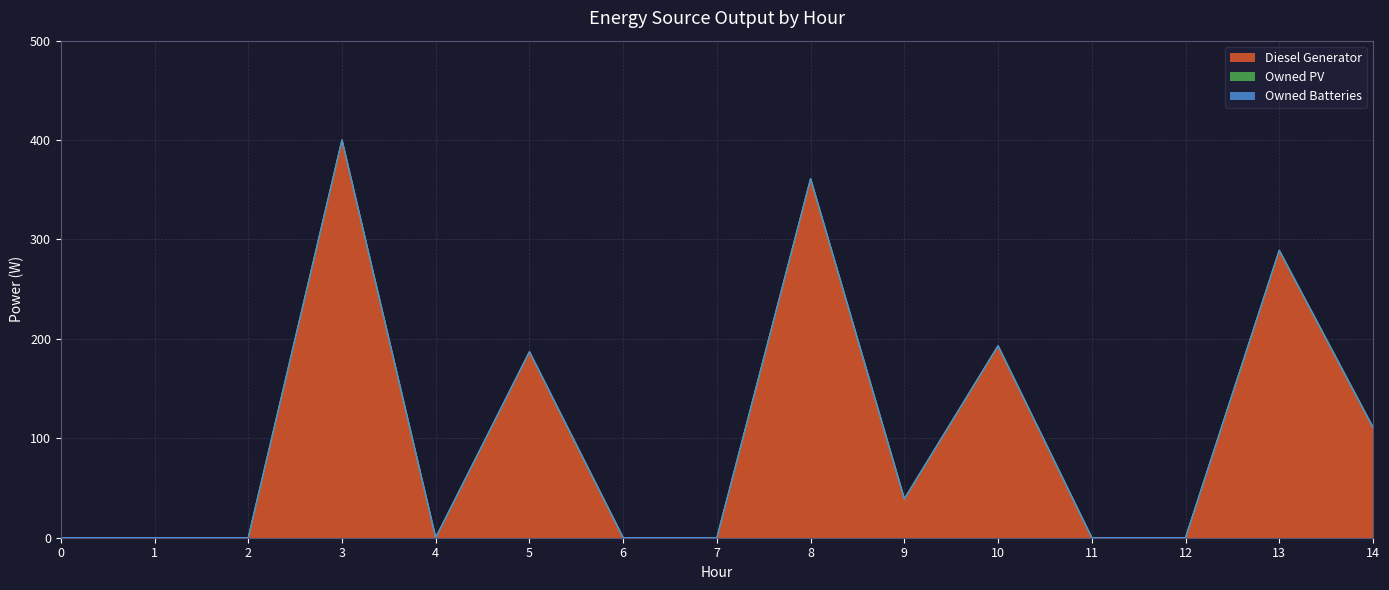

Reading left to right, transcribe all the data shown in this chart.

Diesel Generator: 0=0	1=0	2=0	3=400	4=0	5=187	6=0	7=0	8=361	9=39	10=193	11=0	12=0	13=289	14=111
Owned PV: 0=0	1=0	2=0	3=0	4=0	5=0	6=0	7=0	8=0	9=0	10=0	11=0	12=0	13=0	14=0
Owned Batteries: 0=0	1=0	2=0	3=0	4=0	5=0	6=0	7=0	8=0	9=0	10=0	11=0	12=0	13=0	14=0